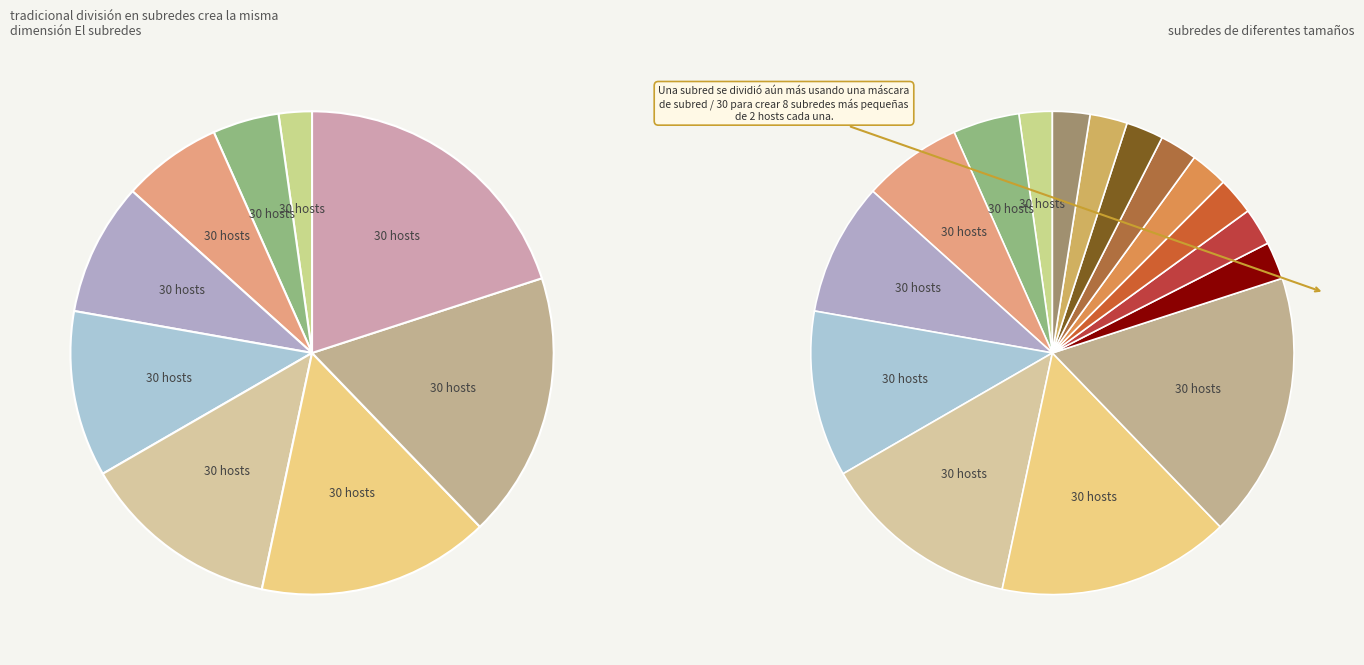

Is the sum of 4 and 2 greater than half?

No